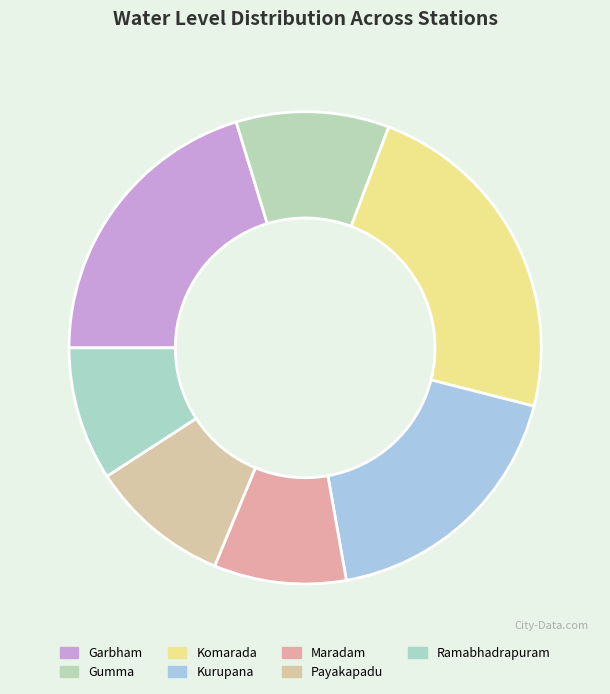

To the nearest percent, what is the difference between the Ramabhadrapuram and Kurupana slice percentages?

9%